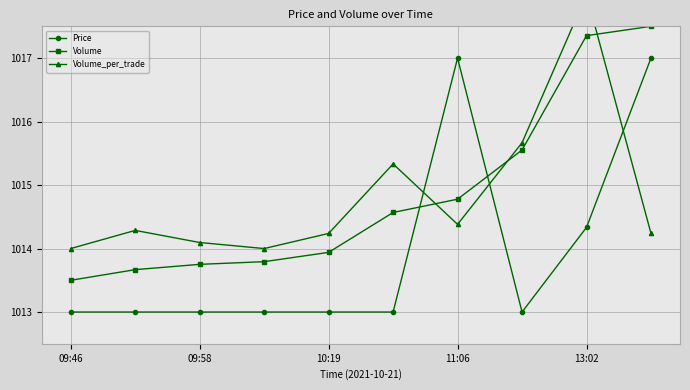

What is the sum of all Price values?

10139.3